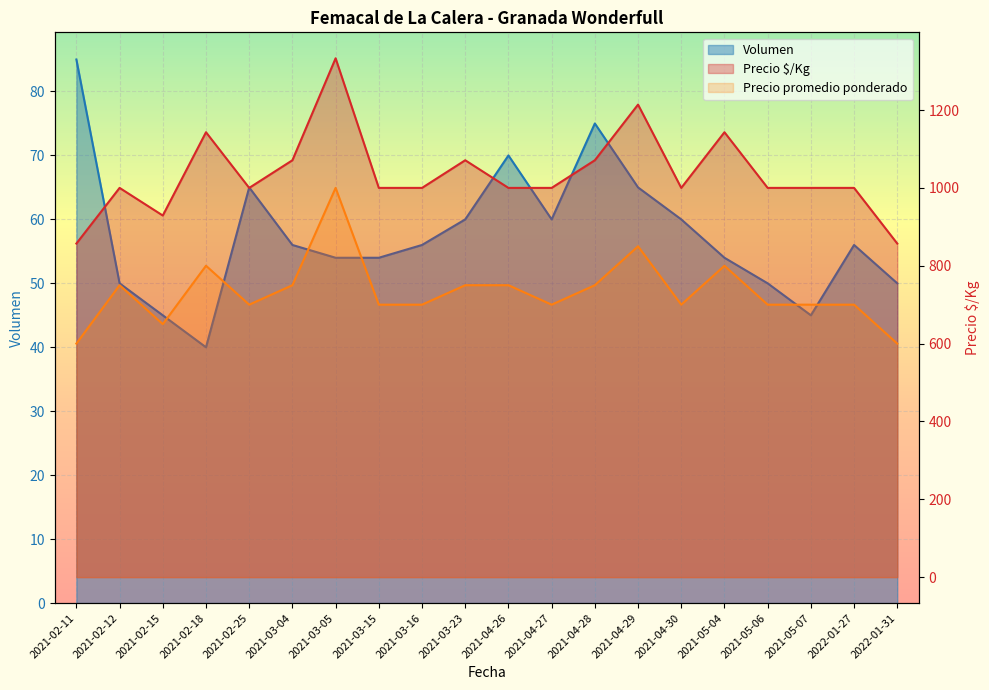

What is the label of the 9th point from the right?

2021-04-27